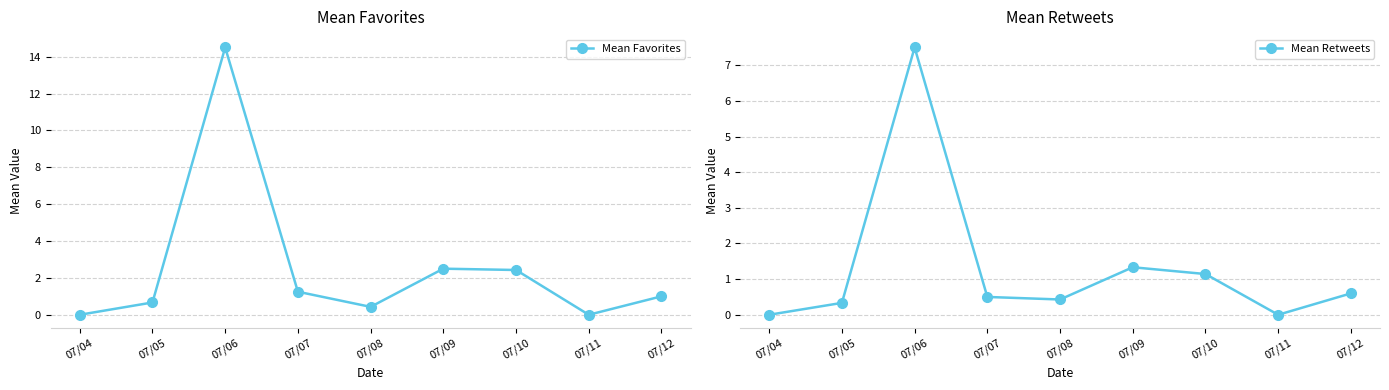

Is the value of Mean Retweets at 07/12 greater than the value of Mean Favorites at 07/05?

No